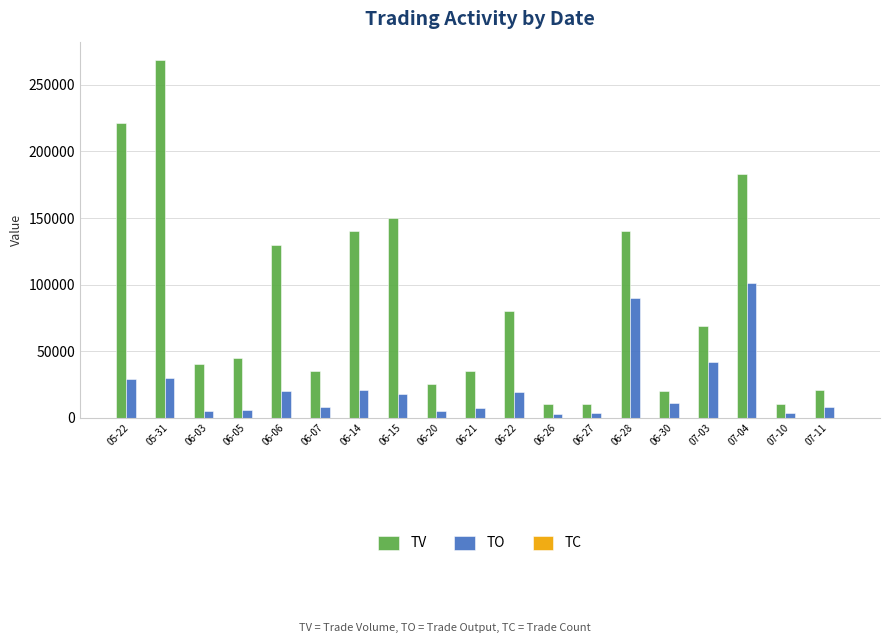

At which label does TV first exceed 45000?

05-22